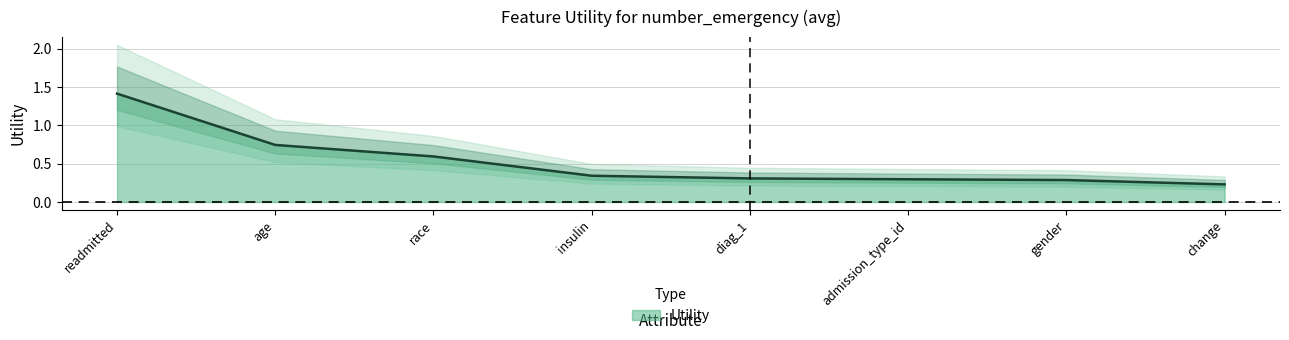

How many lines are shown in the chart?

1